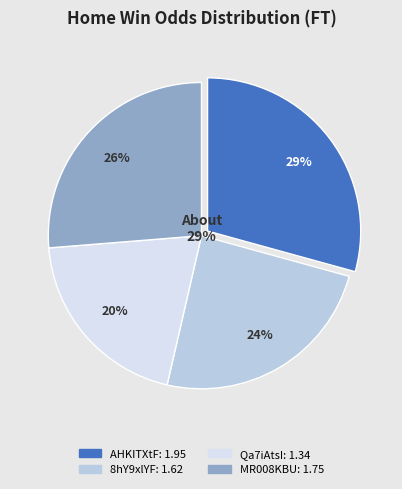

Rank the categories by value from lowest to highest.

Qa7iAtsI, 8hY9xlYF, MR008KBU, AHKITXtF